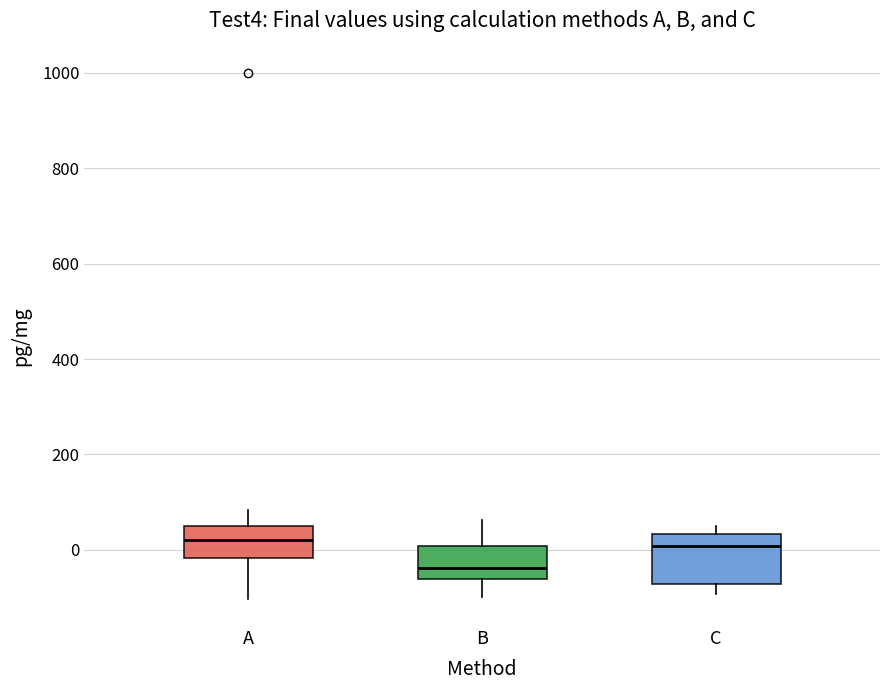

Where does the lower whisker of the box for A end on the y-axis? The values are not printed on the chart, so give them approximately, as read against the axis.

-100